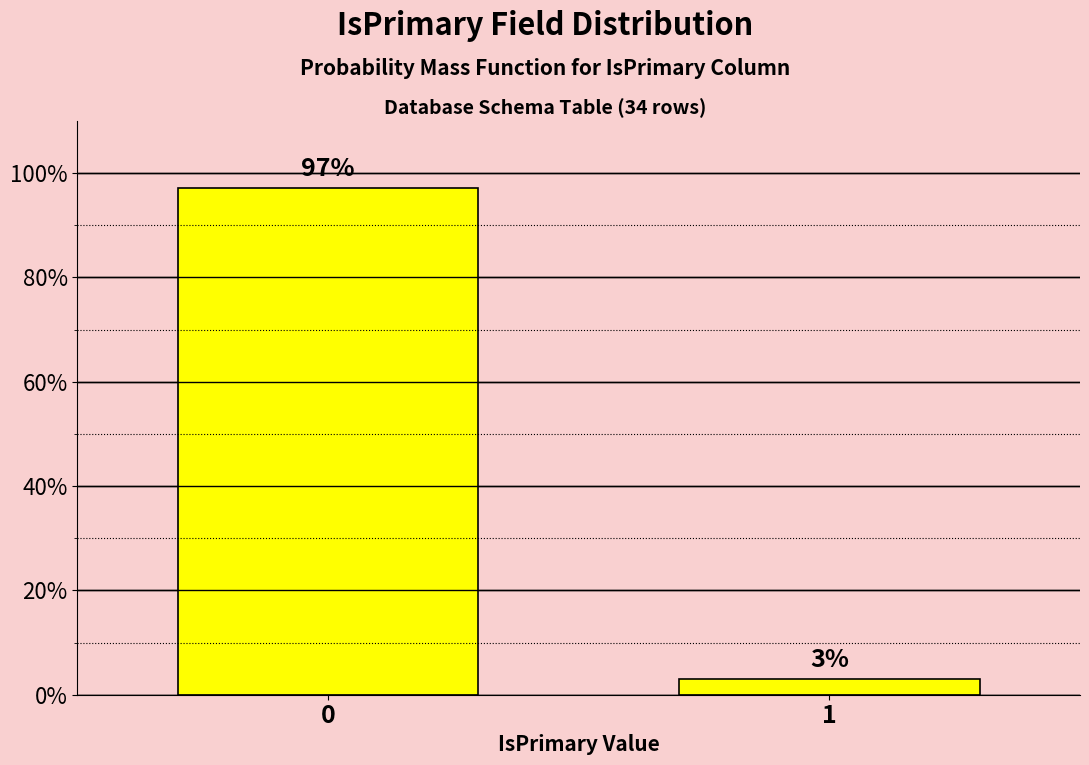

Rank the categories by value from lowest to highest.

1, 0